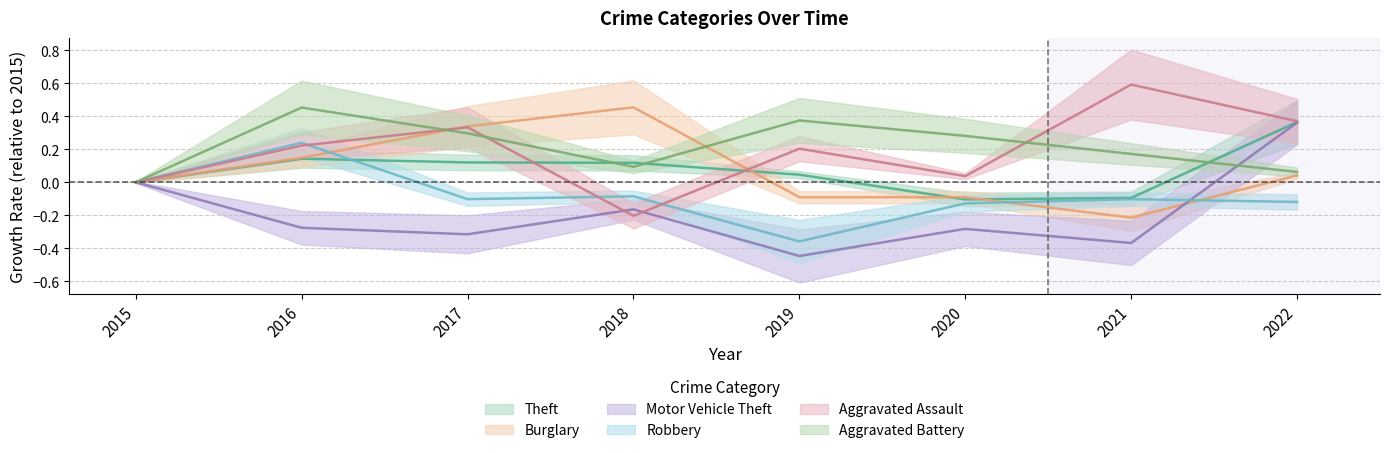

The Burglary series shows -0.1 at 2019. True or false?

True